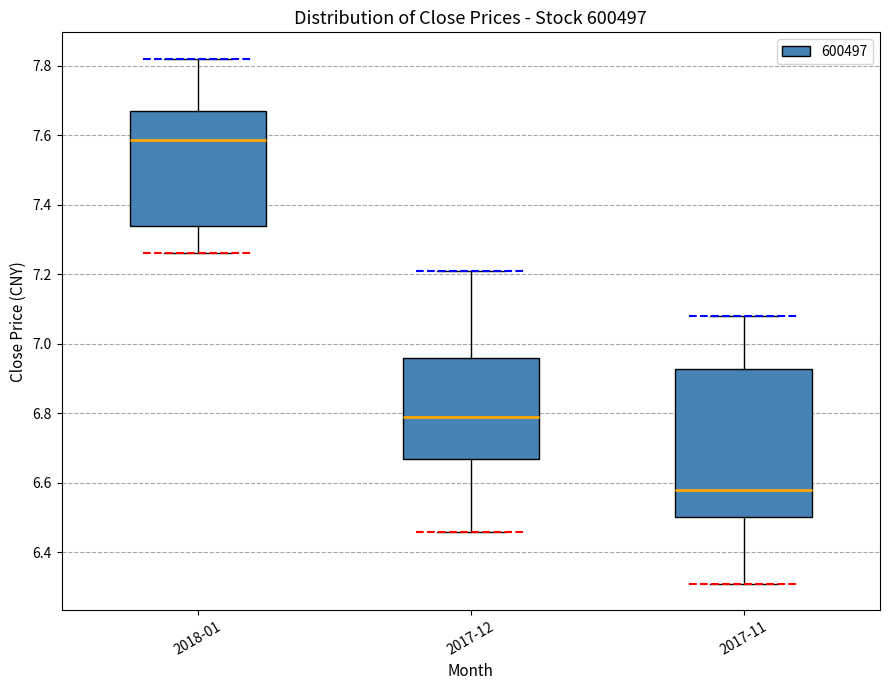

Comparing the boxes themselves (not the whiskers), which one is the tallest?

2017-11